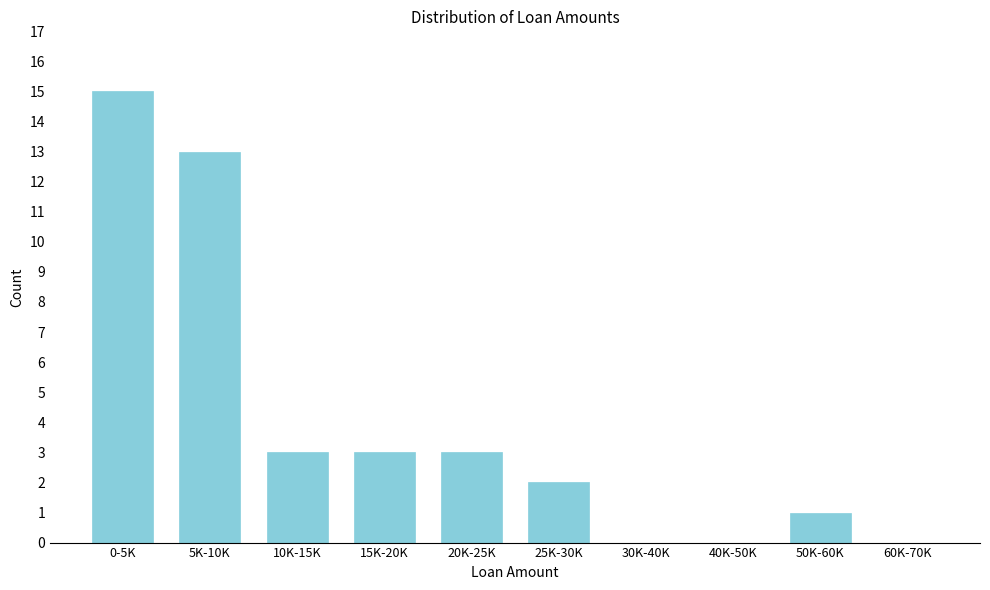

Reading left to right, list all the values displayed in this chart.

0-5K=15	5K-10K=13	10K-15K=3	15K-20K=3	20K-25K=3	25K-30K=2	30K-40K=0	40K-50K=0	50K-60K=1	60K-70K=0